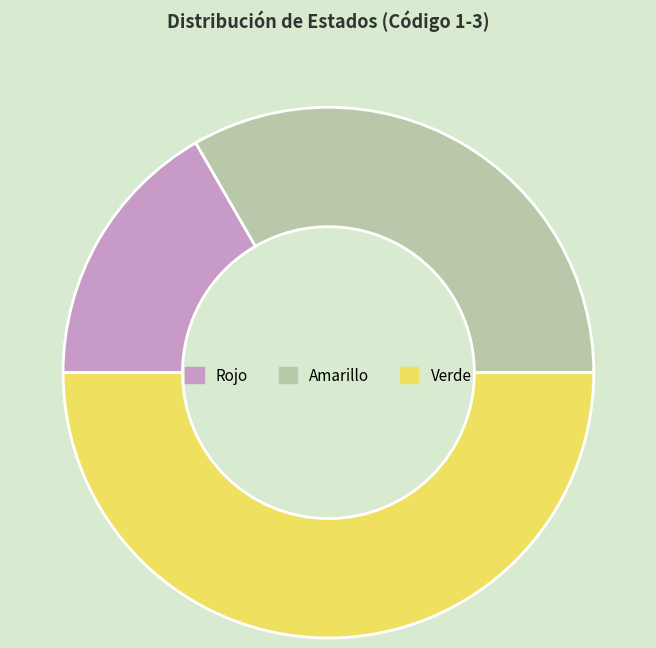

To the nearest percent, what is the combined percentage of Verde and Amarillo?

83%